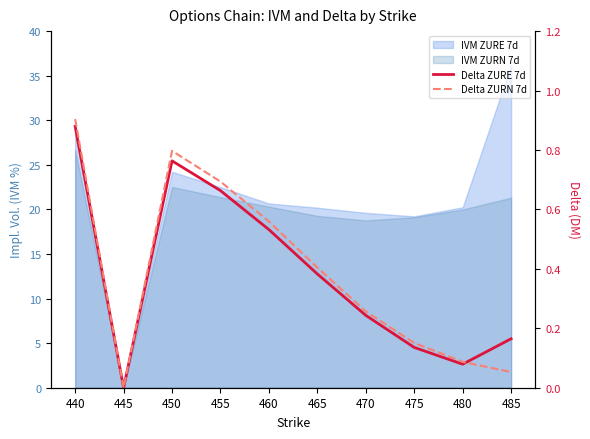

Reading left to right, extract all data points from this chart.

Delta ZURE 7d: 0.9	0.0	0.8	0.7	0.5	0.4	0.2	0.1	0.1	0.2
Delta ZURN 7d: 0.9	0.0	0.8	0.7	0.6	0.4	0.3	0.2	0.1	0.1